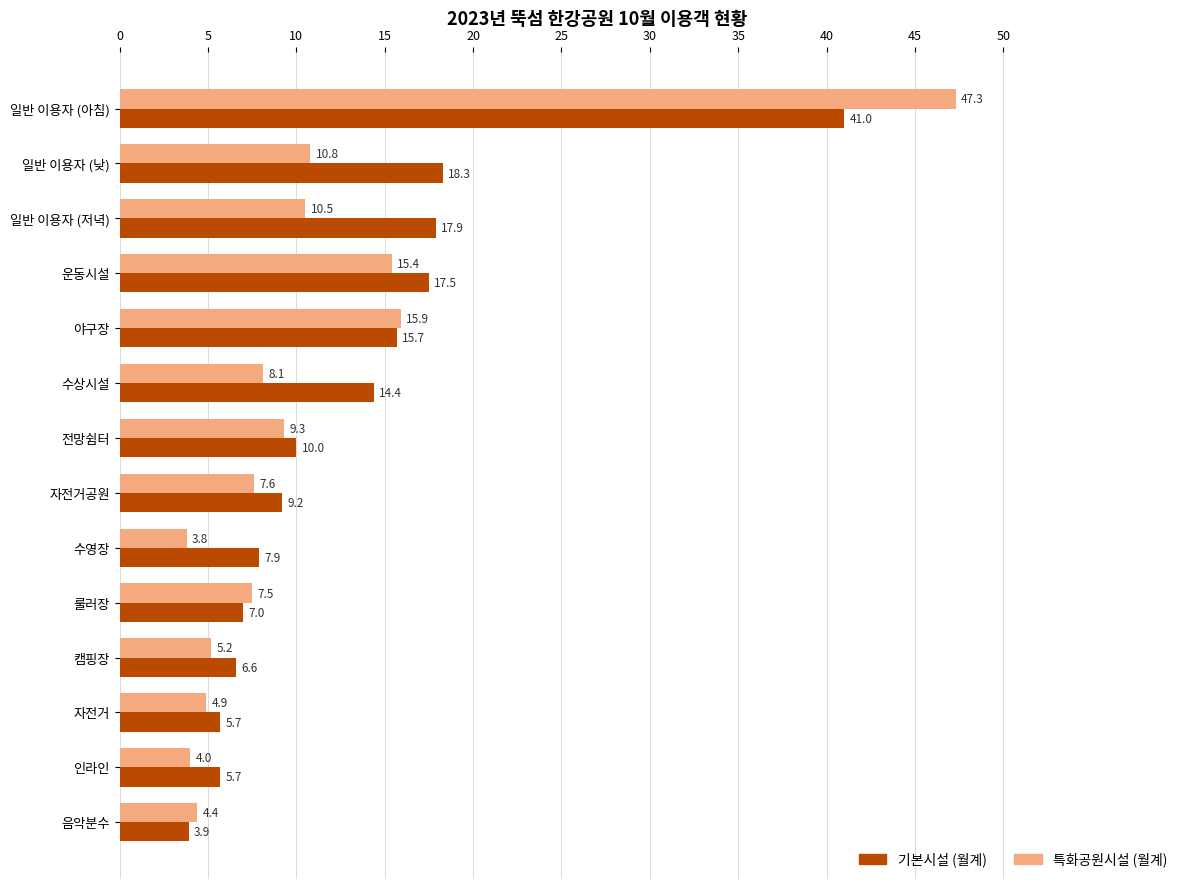

Which series has the largest total across all categories?

기본시설 (월계)